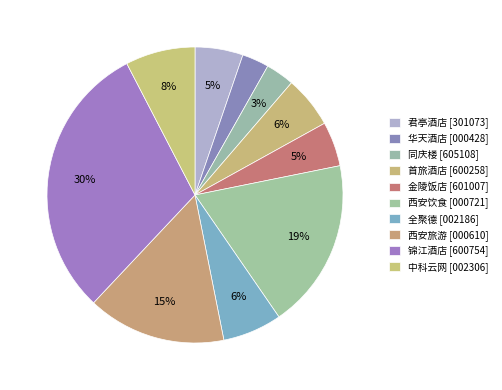

How many slices are in this pie chart?

10